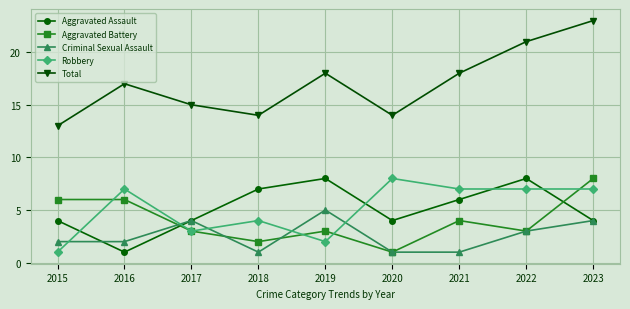

Reading left to right, what are all the values shown in this chart?

Aggravated Assault: 4	1	4	7	8	4	6	8	4
Aggravated Battery: 6	6	3	2	3	1	4	3	8
Criminal Sexual Assault: 2	2	4	1	5	1	1	3	4
Robbery: 1	7	3	4	2	8	7	7	7
Total: 13	17	15	14	18	14	18	21	23